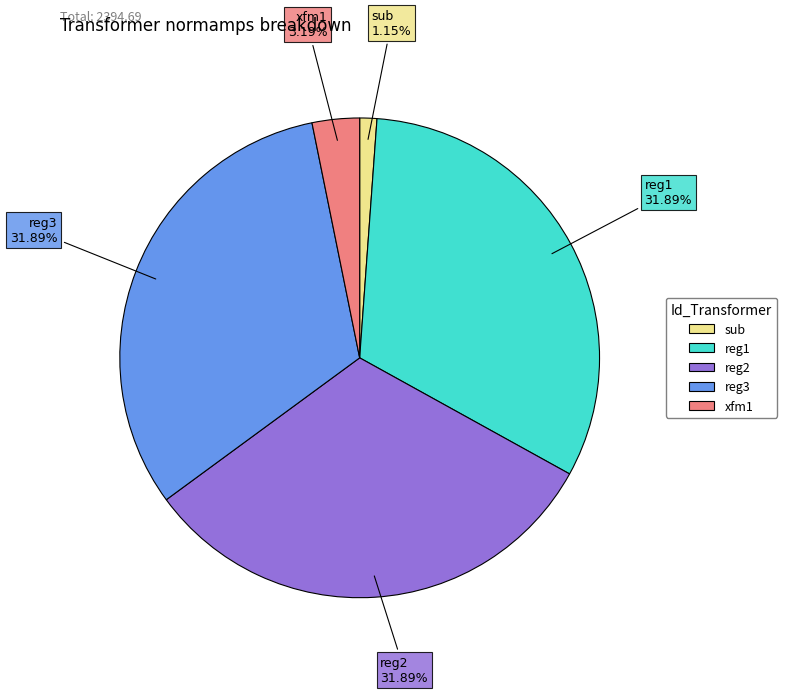

True or false: reg3 accounts for 43% of the total.

False